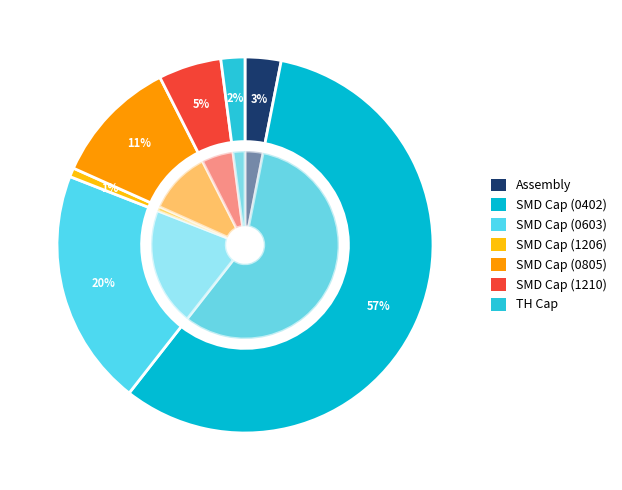

How many segments does this pie chart have?

7